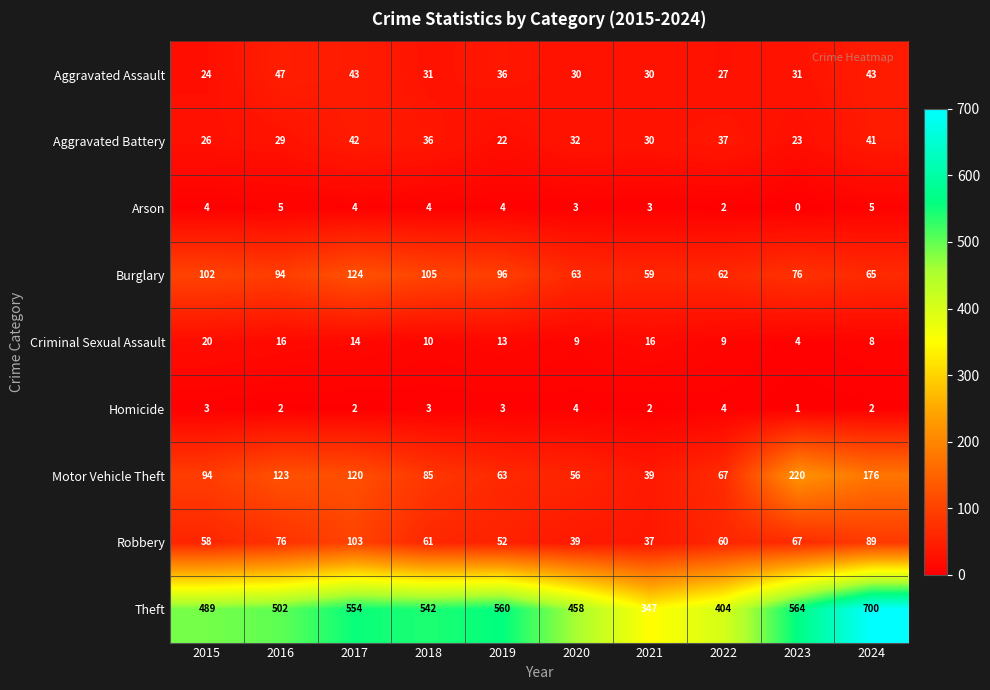

Rank the series by their maximum value, from lowest to highest.

Homicide, Arson, Criminal Sexual Assault, Aggravated Battery, Aggravated Assault, Robbery, Burglary, Motor Vehicle Theft, Theft